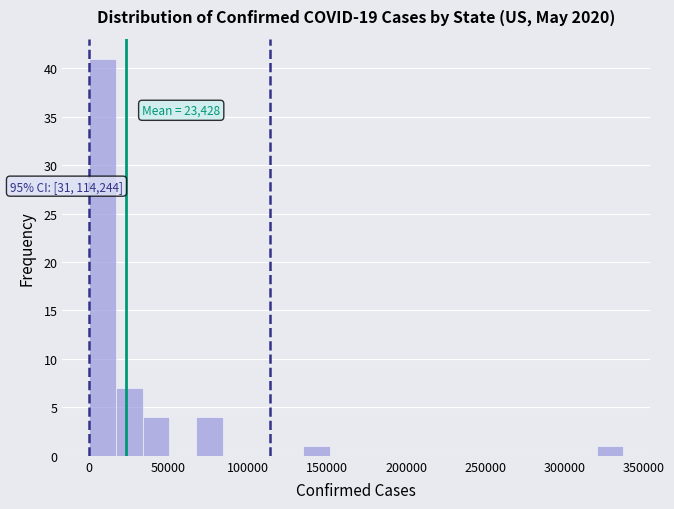

Around what value on the x-axis is the tallest bar? Give the approximate position of its centre, as read against the axis.

10000